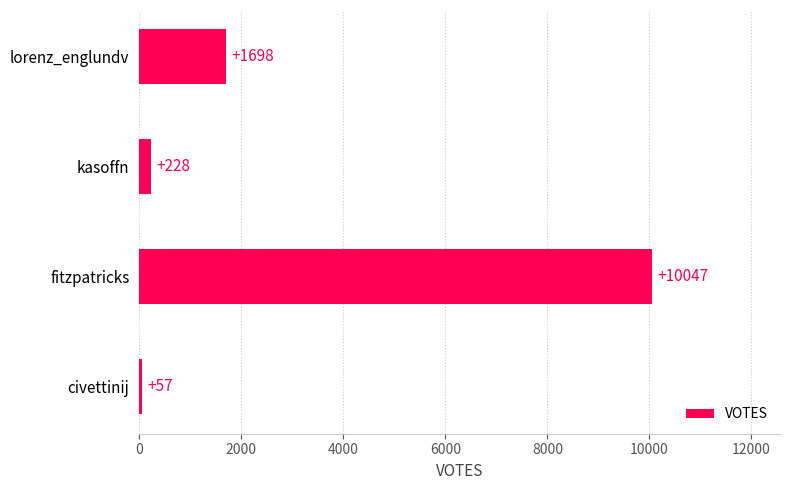

Count the number of data series in this chart.

1